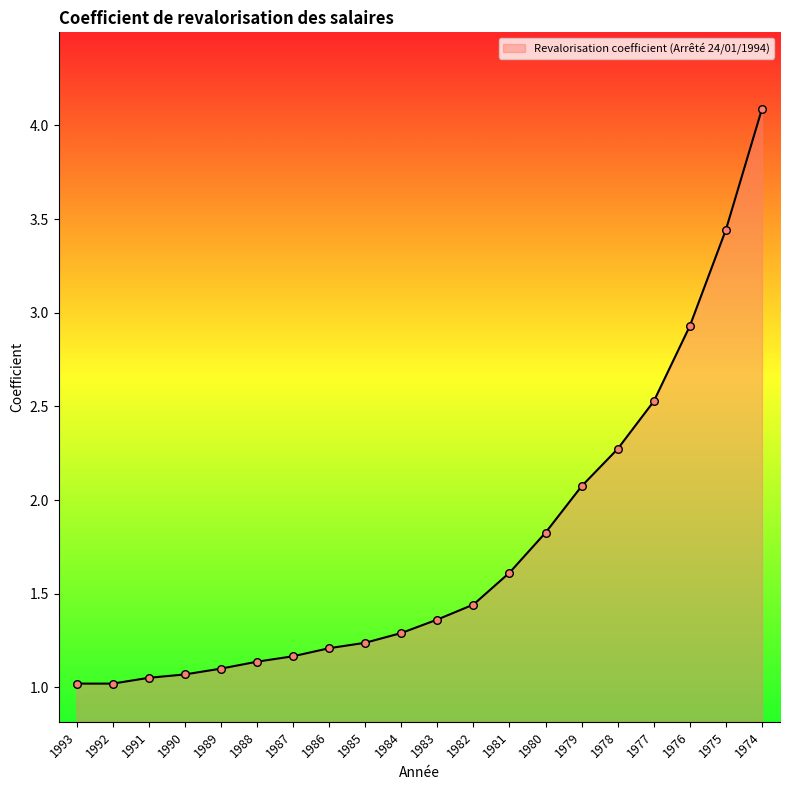

What is the change in value from 1990 to 1985?

+0.2